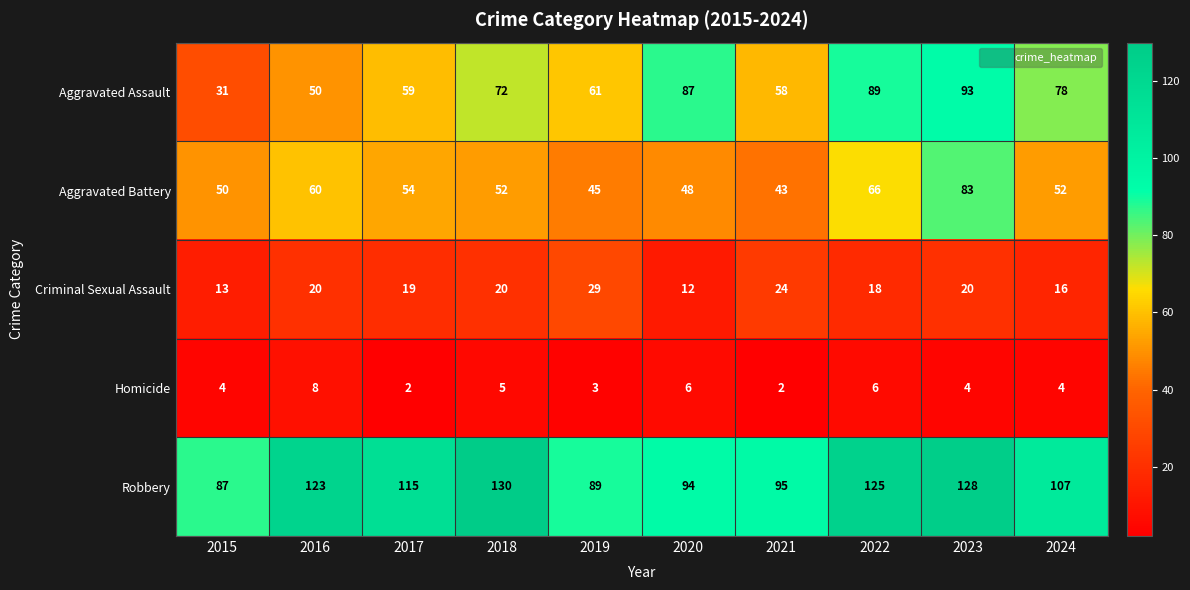

Which category has the highest value across all series?

2018